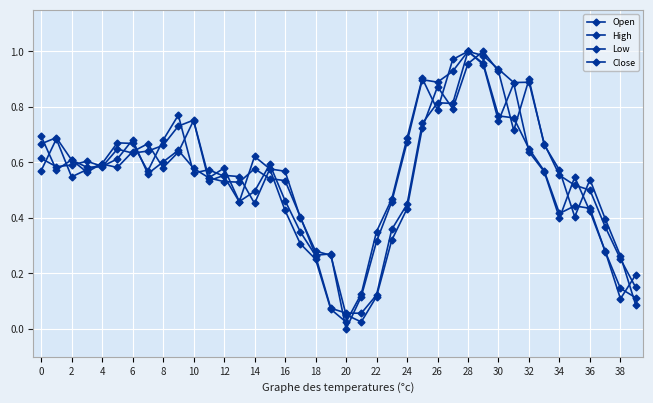

How many lines are shown in the chart?

4